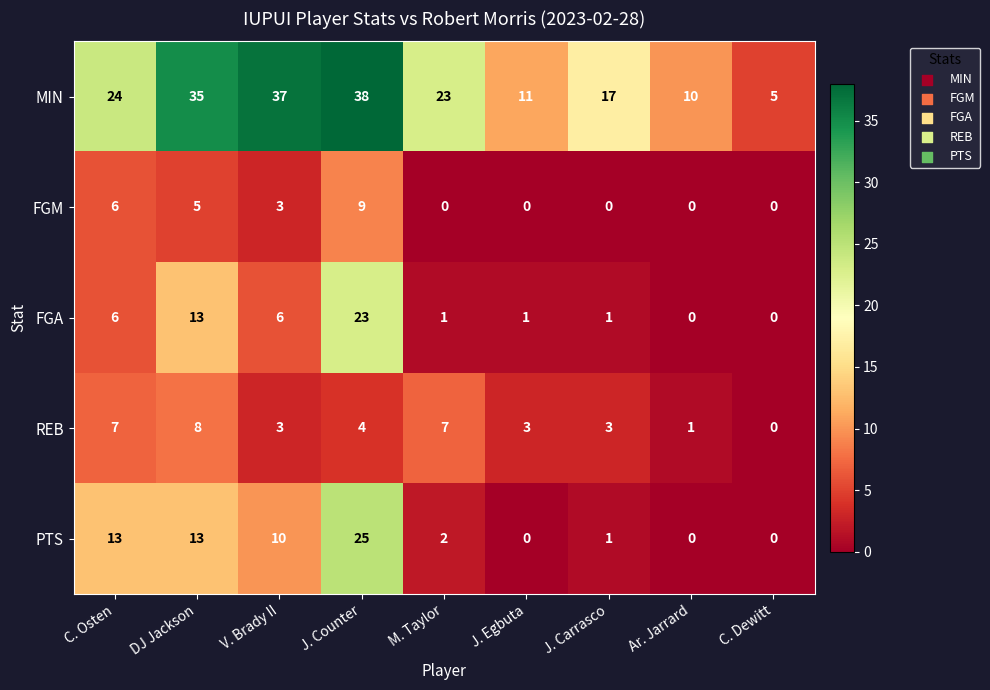

What is the total value across all series at J. Counter?

99